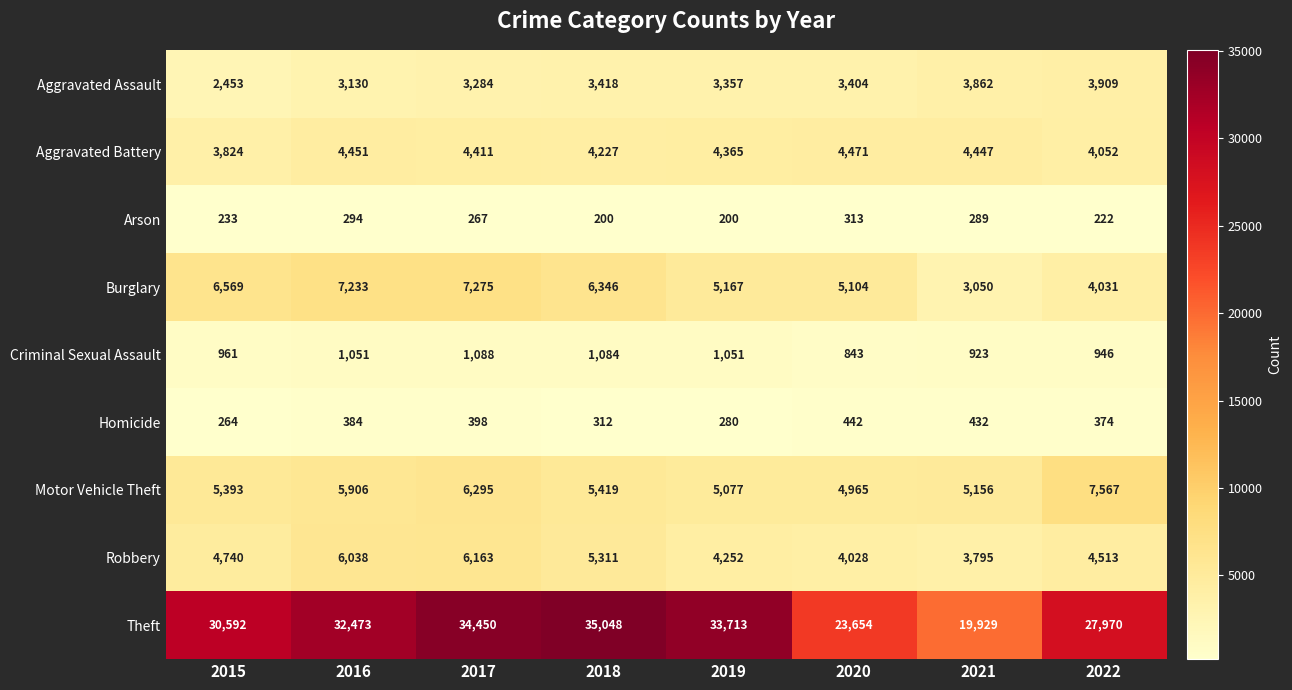

Where does the Aggravated Assault series first go above 3404?

2018